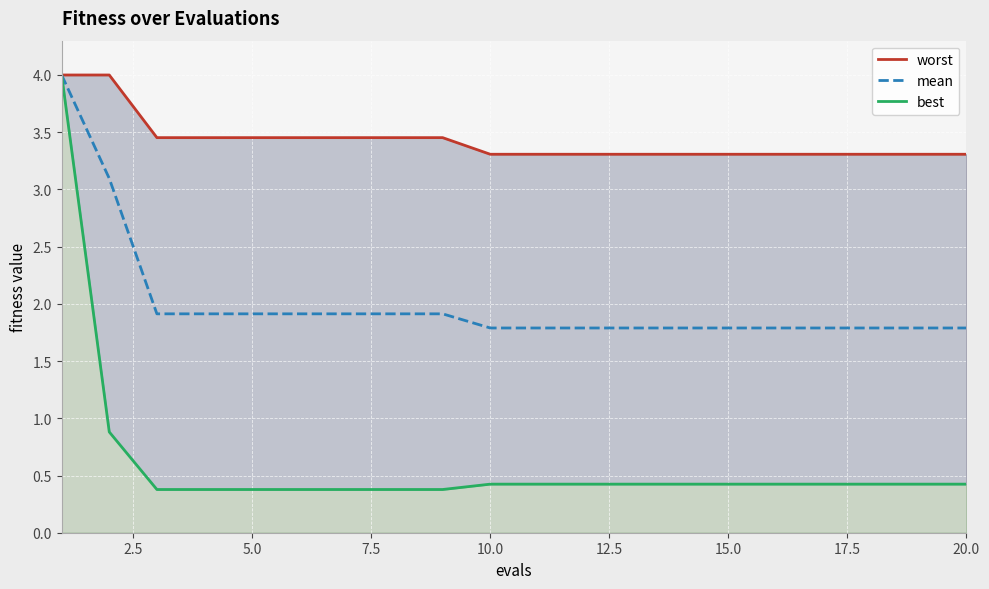

What is the minimum value for mean?

1.8